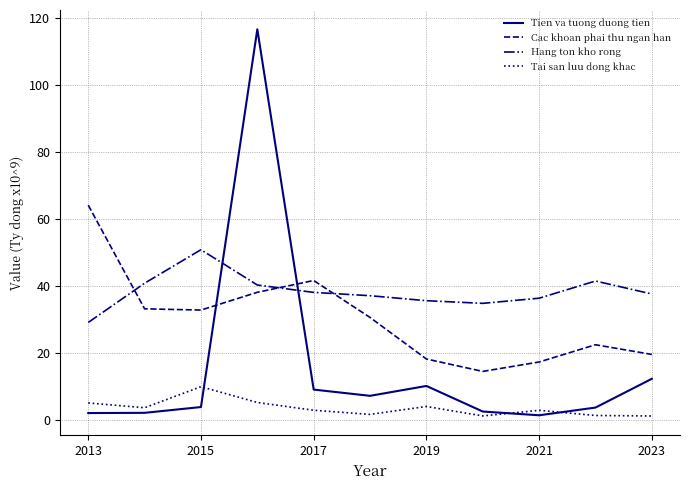

List the series in order of their overall mean, highest first.

Hang ton kho rong, Cac khoan phai thu ngan han, Tien va tuong duong tien, Tai san luu dong khac